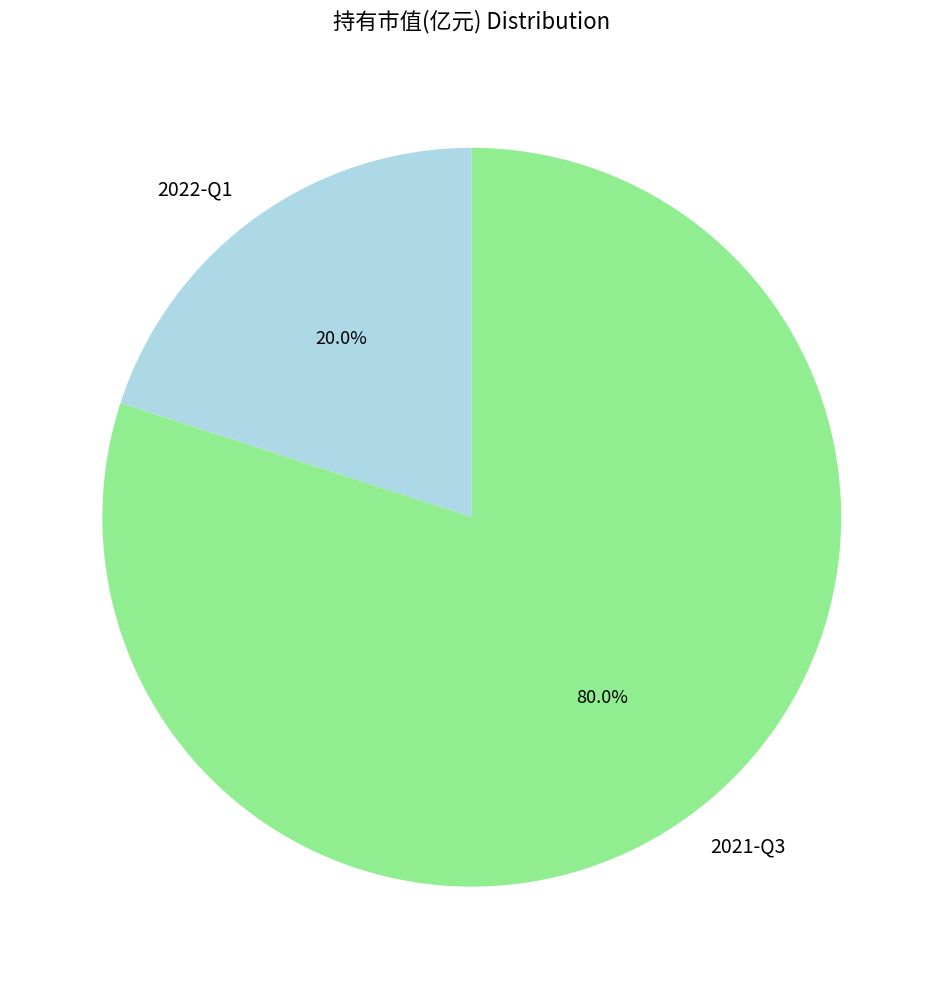

Count the number of slices in the pie.

2